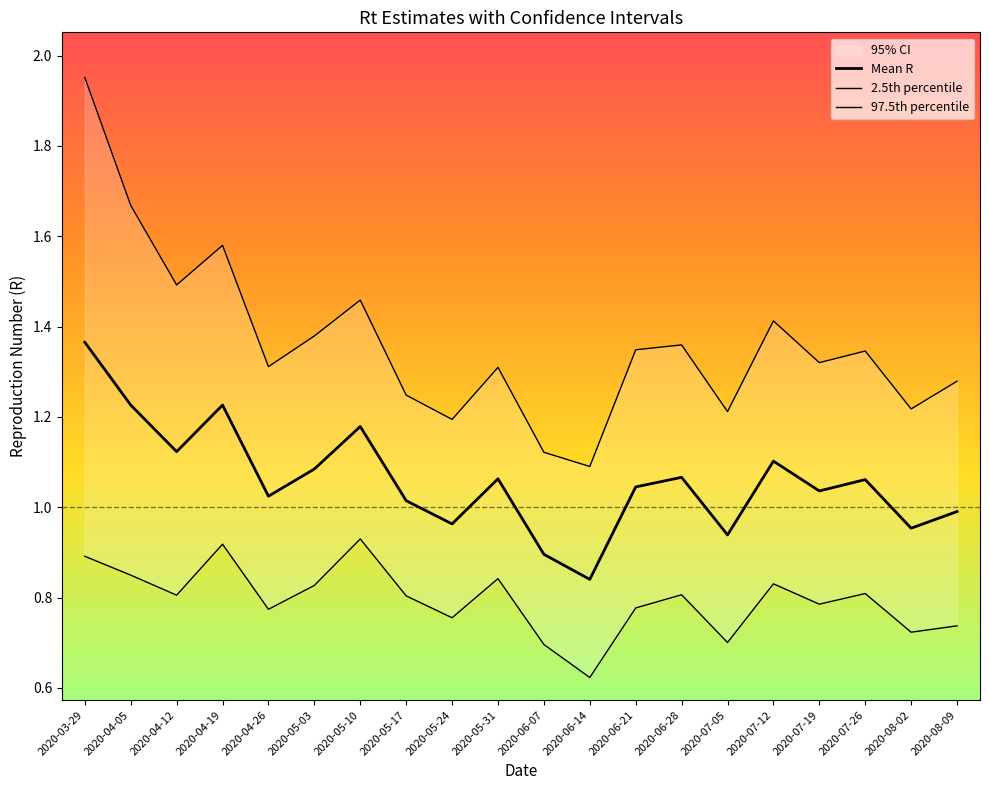

Is it true that Quantile.0.025.R equals 1.1 at 2020-08-02?

False